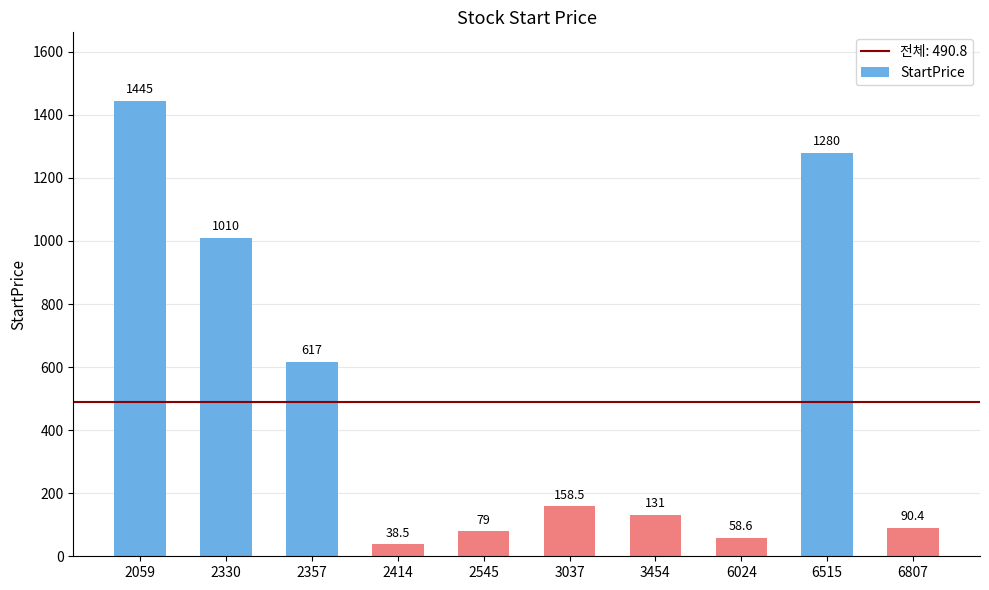

Where is the data nearest to the value 741?

2357